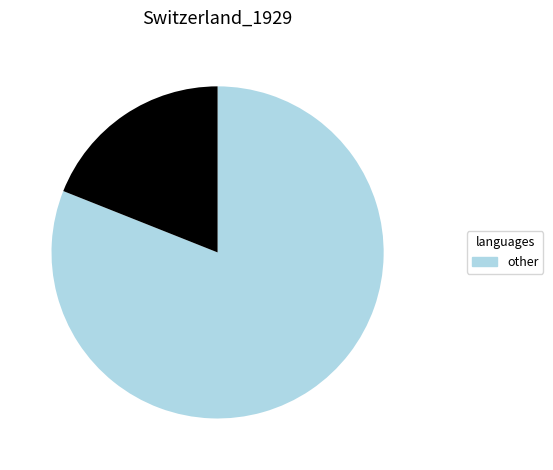

Is there any slice that represents more than half of the pie?

Yes